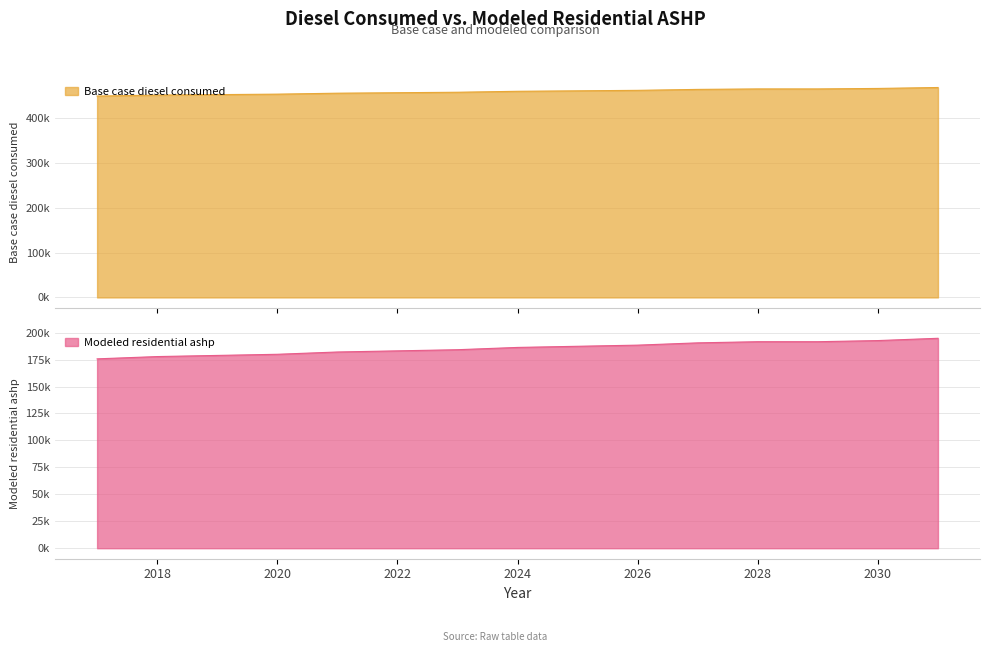

How many categories are shown in the chart?

15